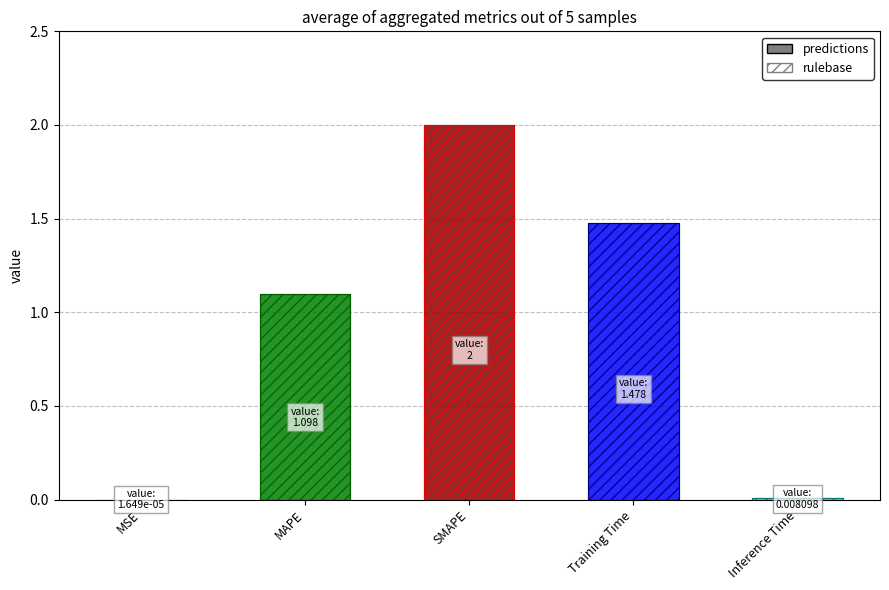

How many bars are there in total?

5